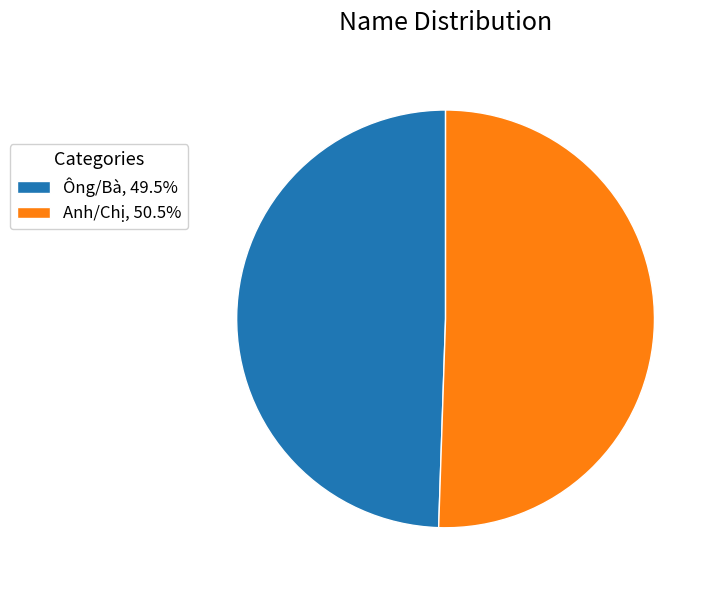

Combined, do Anh/Chị, 50.5% and Ông/Bà, 49.5% account for over 50%?

Yes